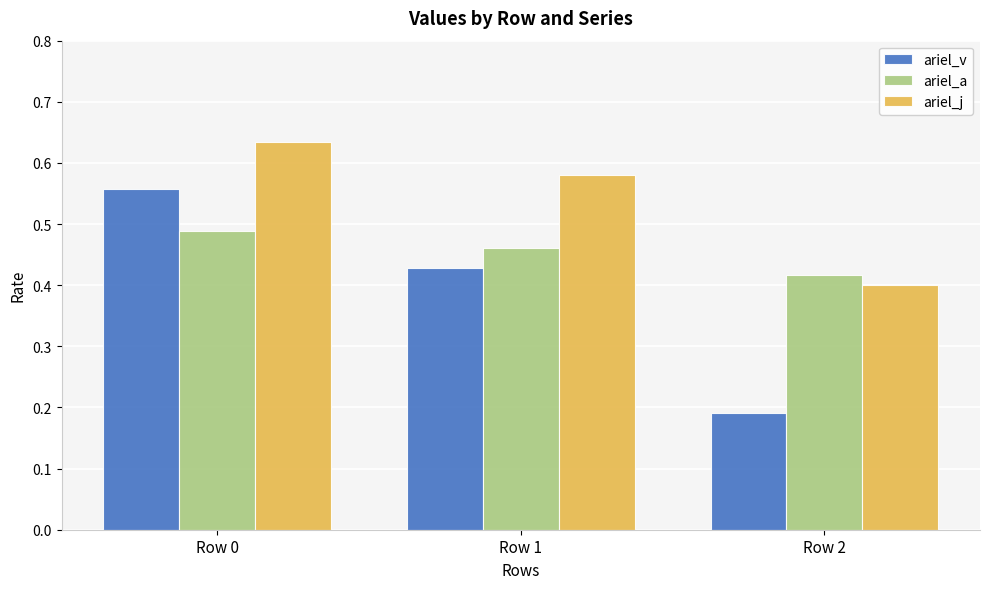

What is the difference between the highest and lowest values at Row 0?

0.1